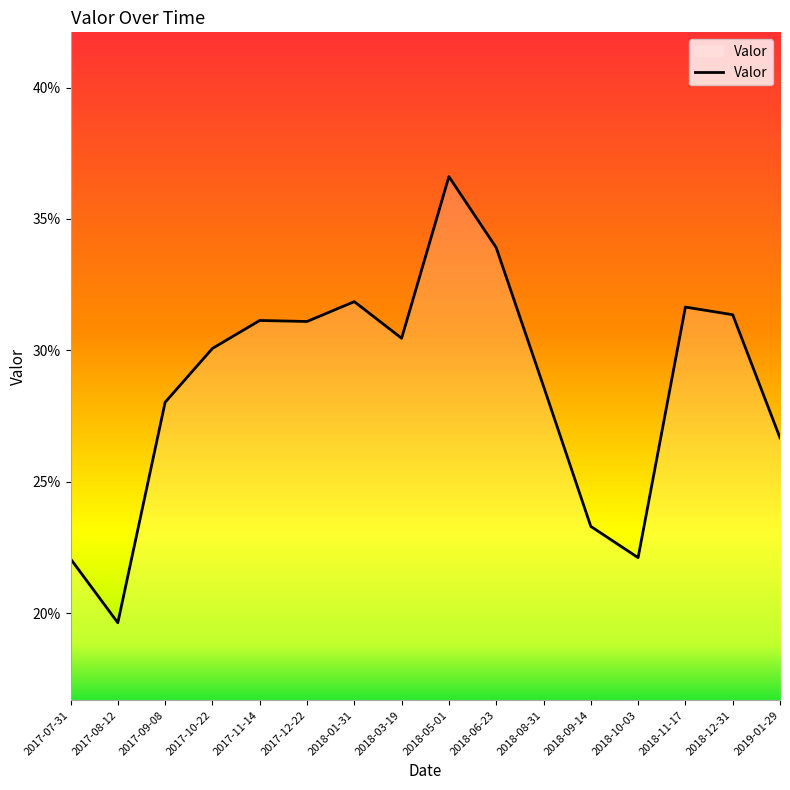

Does the chart have visible grid lines?

No